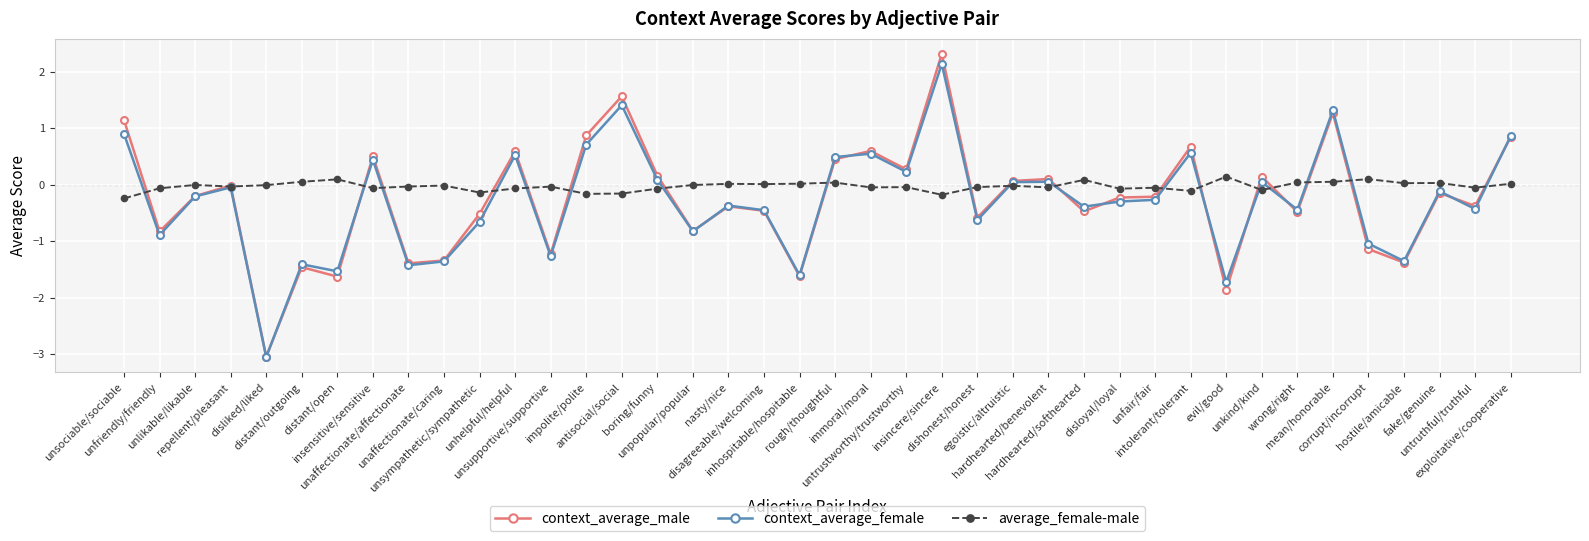

How many lines are shown in the chart?

3